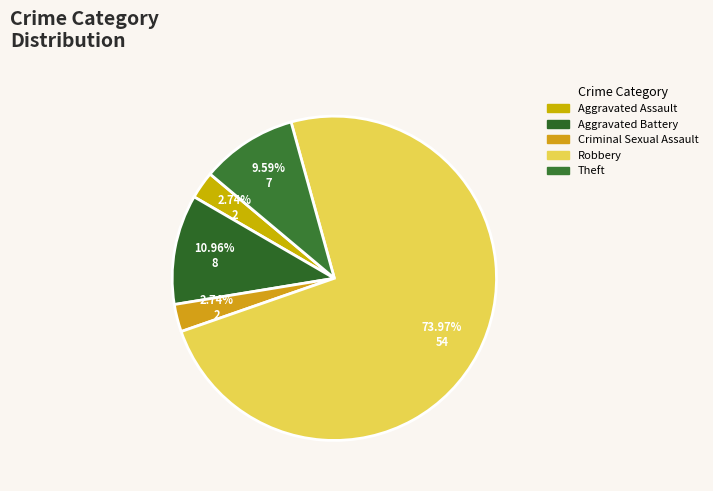

What percentage is the Aggravated Battery slice, to the nearest percent?

11%